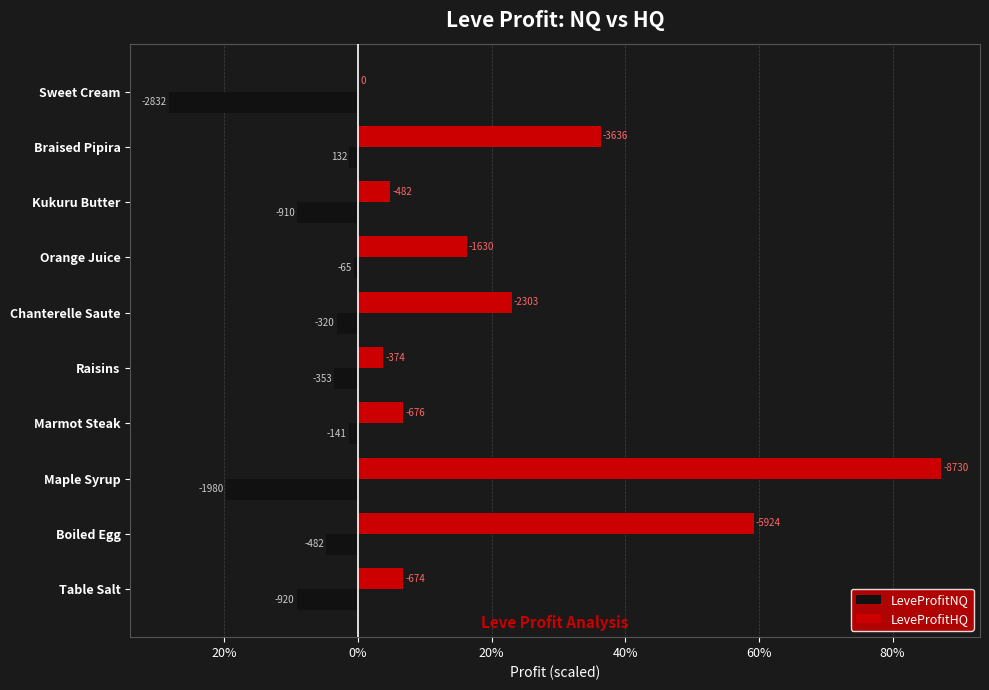

What are all the series names shown in the legend?

LeveProfitNQ, LeveProfitHQ